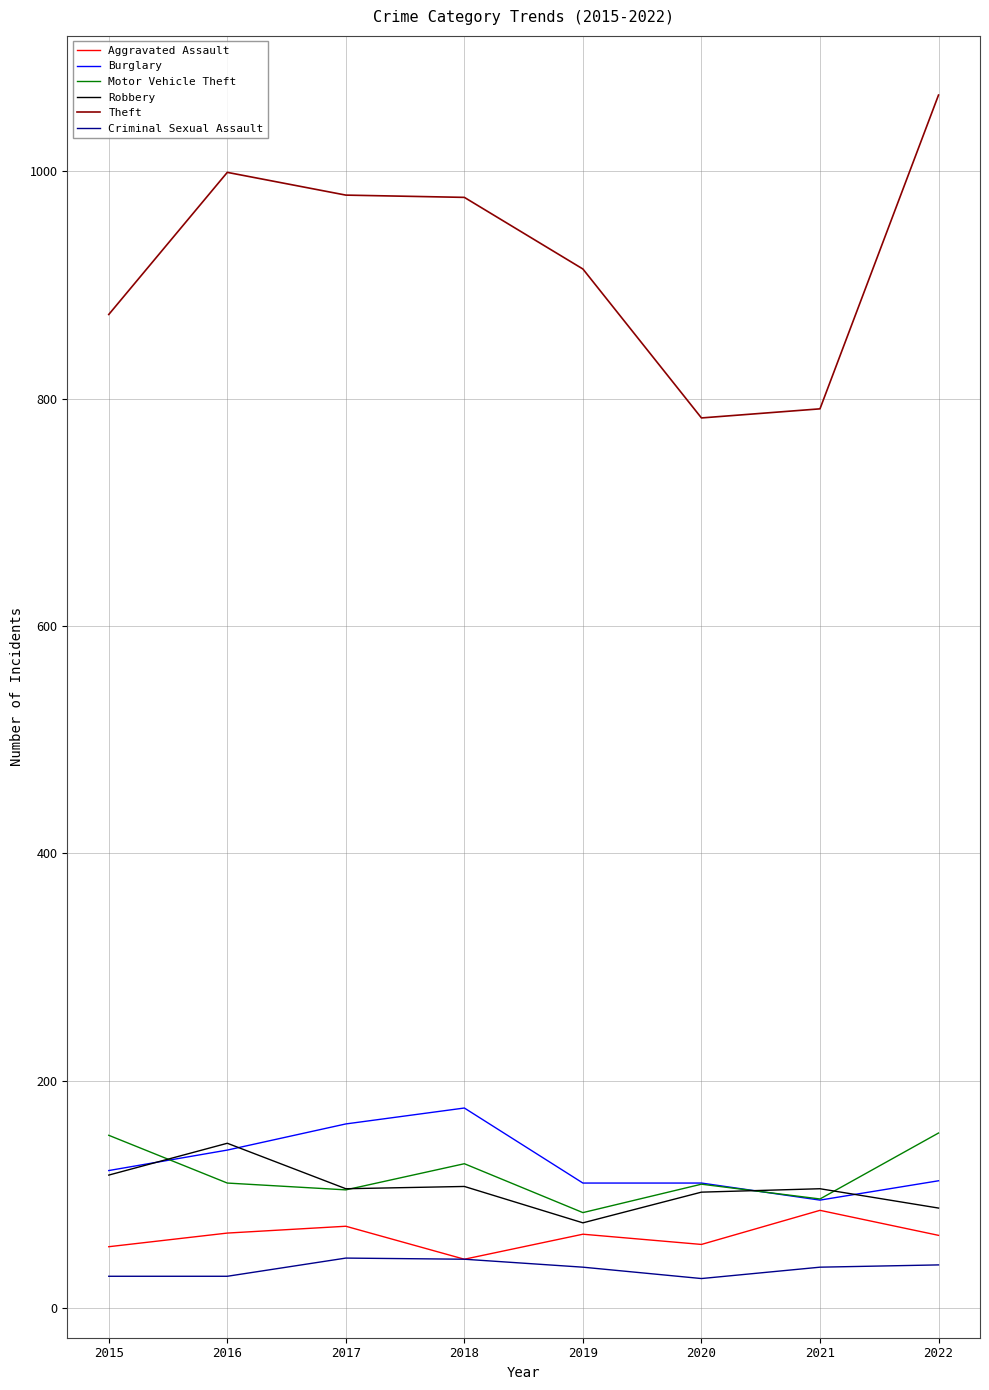

What is the spread (max minus min) of values at 2020?

757